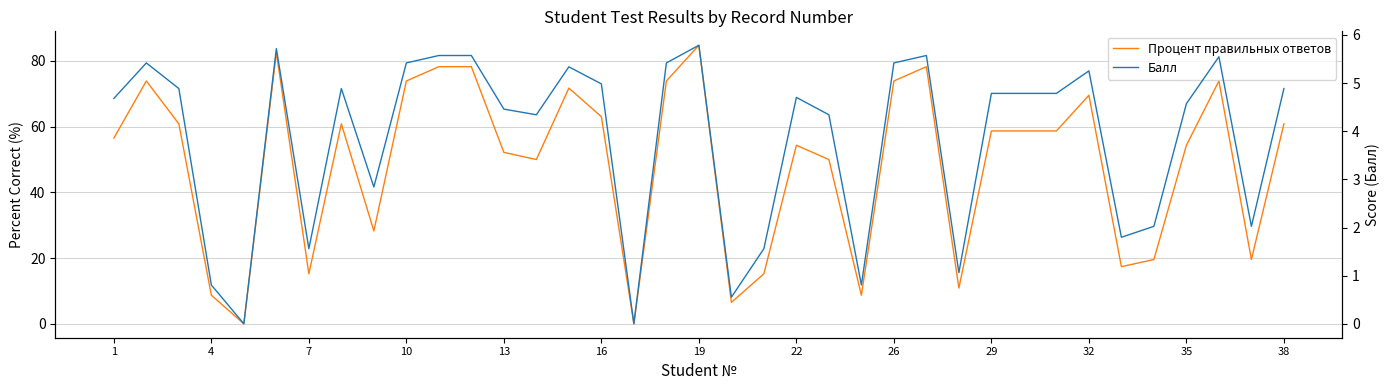

True or false: Процент правильных ответов and Балл intersect in this chart.

False